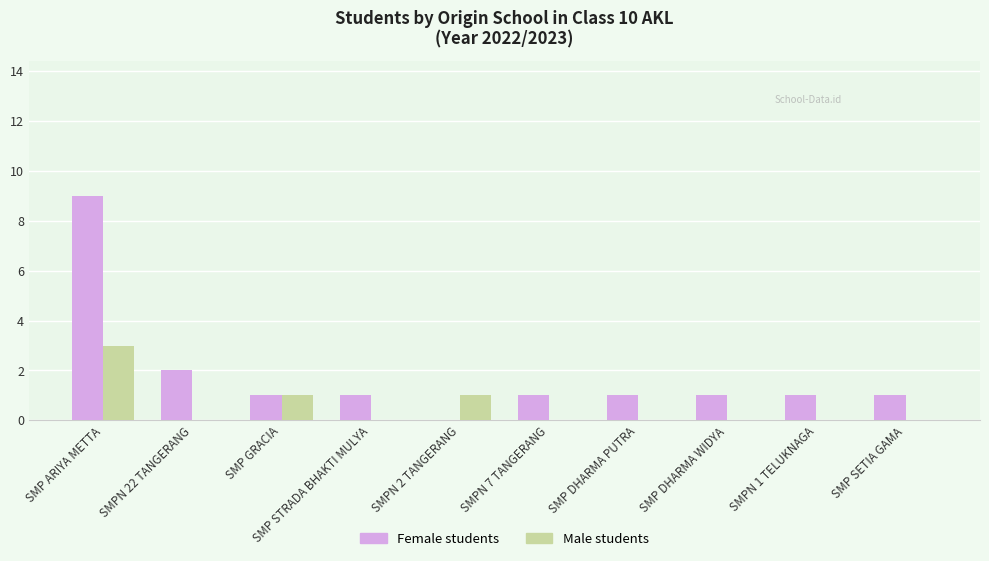

Which category has the highest value in the Male students series?

SMP ARIYA METTA